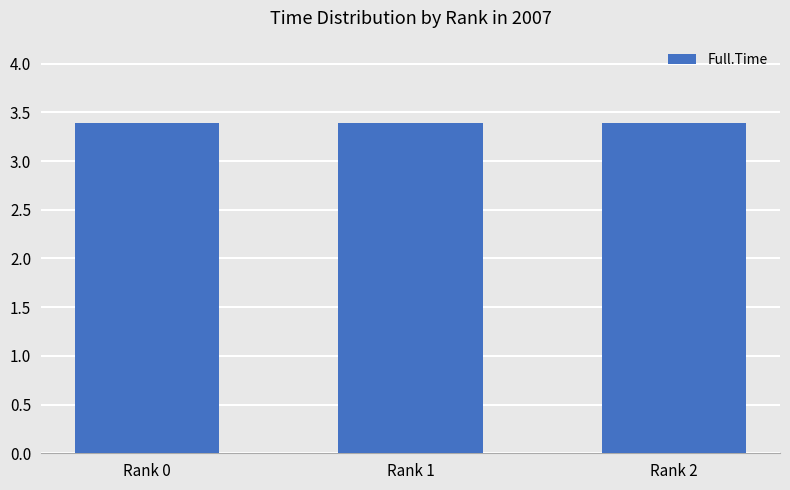

Reading left to right, transcribe all the data shown in this chart.

3.4	3.4	3.4